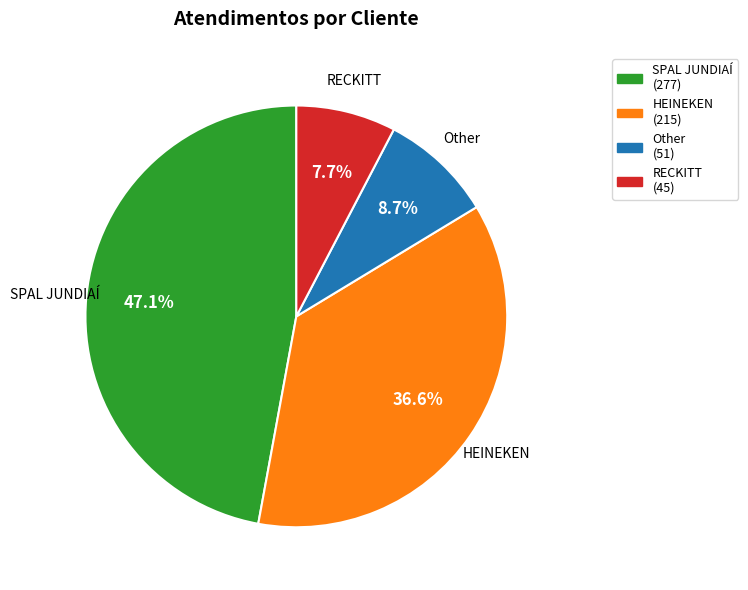

Rank the categories by value from lowest to highest.

RECKITT, Other, HEINEKEN, SPAL JUNDIAÍ